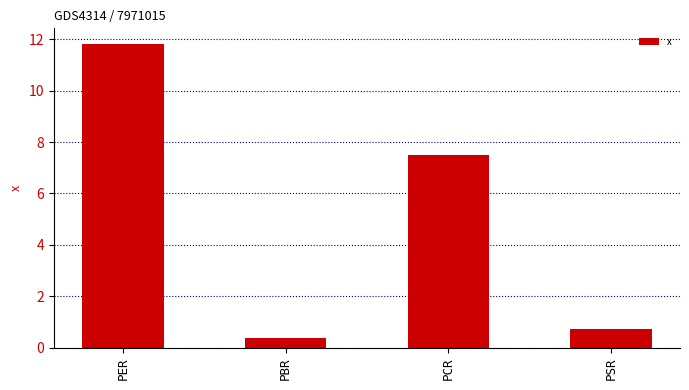

What is the change in value from PER to PBR?

-11.5